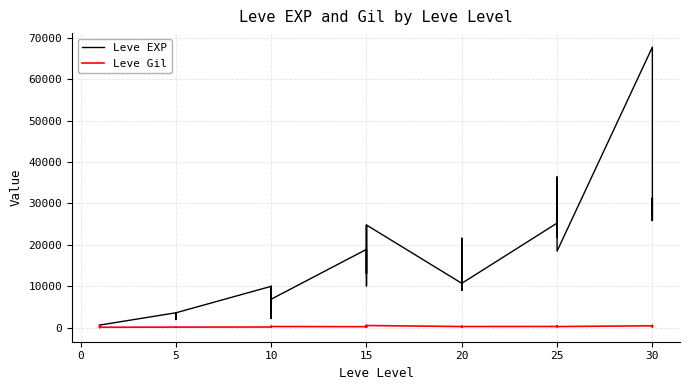

Where is the first local maximum for Leve EXP?

10